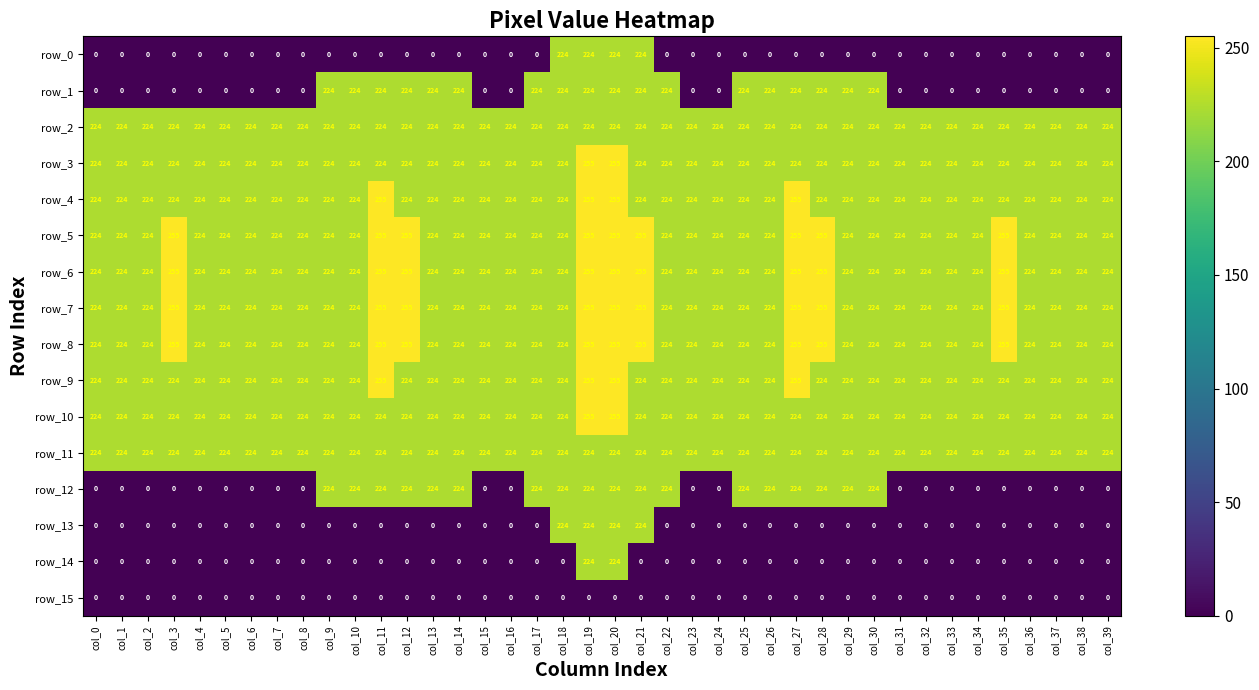

Reading left to right, extract all data points from this chart.

row_0: 0	0	0	0	0	0	0	0	0	0	0	0	0	0	0	0	0	0	224	224	224	224	0	0	0	0	0	0	0	0	0	0	0	0	0	0	0	0	0	0
row_1: 0	0	0	0	0	0	0	0	0	224	224	224	224	224	224	0	0	224	224	224	224	224	224	0	0	224	224	224	224	224	224	0	0	0	0	0	0	0	0	0
row_2: 224	224	224	224	224	224	224	224	224	224	224	224	224	224	224	224	224	224	224	224	224	224	224	224	224	224	224	224	224	224	224	224	224	224	224	224	224	224	224	224
row_3: 224	224	224	224	224	224	224	224	224	224	224	224	224	224	224	224	224	224	224	255	255	224	224	224	224	224	224	224	224	224	224	224	224	224	224	224	224	224	224	224
row_4: 224	224	224	224	224	224	224	224	224	224	224	255	224	224	224	224	224	224	224	255	255	224	224	224	224	224	224	255	224	224	224	224	224	224	224	224	224	224	224	224
row_5: 224	224	224	255	224	224	224	224	224	224	224	255	255	224	224	224	224	224	224	255	255	255	224	224	224	224	224	255	255	224	224	224	224	224	224	255	224	224	224	224
row_6: 224	224	224	255	224	224	224	224	224	224	224	255	255	224	224	224	224	224	224	255	255	255	224	224	224	224	224	255	255	224	224	224	224	224	224	255	224	224	224	224
row_7: 224	224	224	255	224	224	224	224	224	224	224	255	255	224	224	224	224	224	224	255	255	255	224	224	224	224	224	255	255	224	224	224	224	224	224	255	224	224	224	224
row_8: 224	224	224	255	224	224	224	224	224	224	224	255	255	224	224	224	224	224	224	255	255	255	224	224	224	224	224	255	255	224	224	224	224	224	224	255	224	224	224	224
row_9: 224	224	224	224	224	224	224	224	224	224	224	255	224	224	224	224	224	224	224	255	255	224	224	224	224	224	224	255	224	224	224	224	224	224	224	224	224	224	224	224
row_10: 224	224	224	224	224	224	224	224	224	224	224	224	224	224	224	224	224	224	224	255	255	224	224	224	224	224	224	224	224	224	224	224	224	224	224	224	224	224	224	224
row_11: 224	224	224	224	224	224	224	224	224	224	224	224	224	224	224	224	224	224	224	224	224	224	224	224	224	224	224	224	224	224	224	224	224	224	224	224	224	224	224	224
row_12: 0	0	0	0	0	0	0	0	0	224	224	224	224	224	224	0	0	224	224	224	224	224	224	0	0	224	224	224	224	224	224	0	0	0	0	0	0	0	0	0
row_13: 0	0	0	0	0	0	0	0	0	0	0	0	0	0	0	0	0	0	224	224	224	224	0	0	0	0	0	0	0	0	0	0	0	0	0	0	0	0	0	0
row_14: 0	0	0	0	0	0	0	0	0	0	0	0	0	0	0	0	0	0	0	224	224	0	0	0	0	0	0	0	0	0	0	0	0	0	0	0	0	0	0	0
row_15: 0	0	0	0	0	0	0	0	0	0	0	0	0	0	0	0	0	0	0	0	0	0	0	0	0	0	0	0	0	0	0	0	0	0	0	0	0	0	0	0